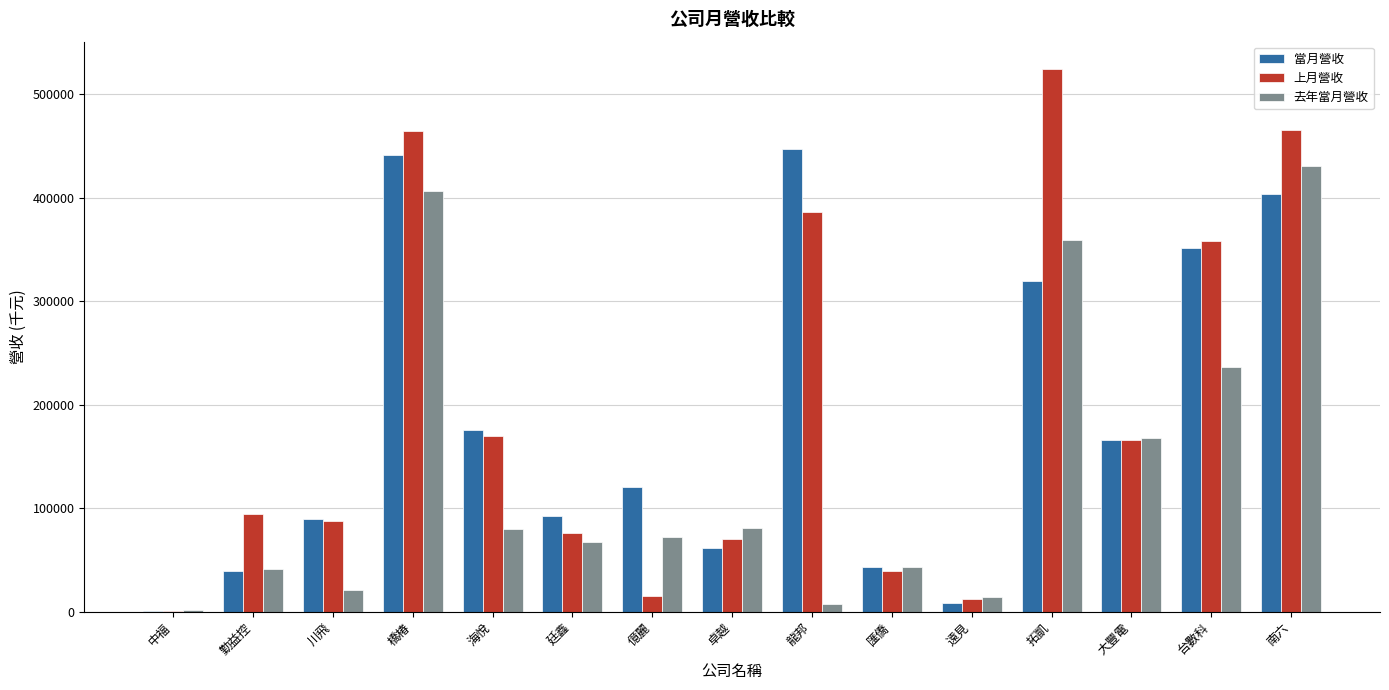

Between 台數科 and 南六, which series saw the biggest shift?

去年當月營收